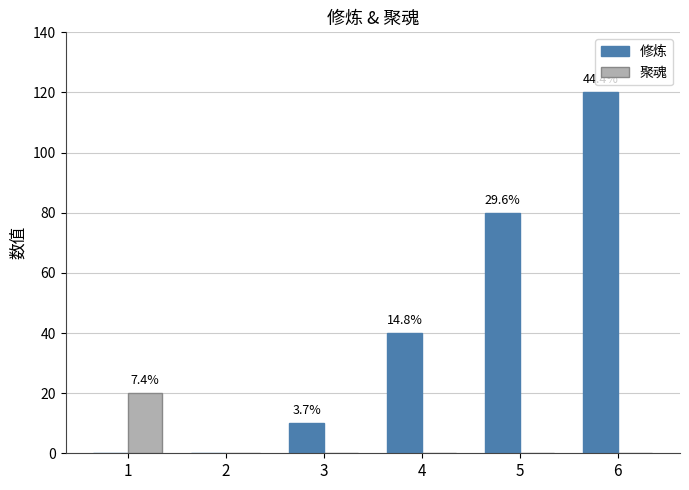

What is the total value across all series at 5?

80